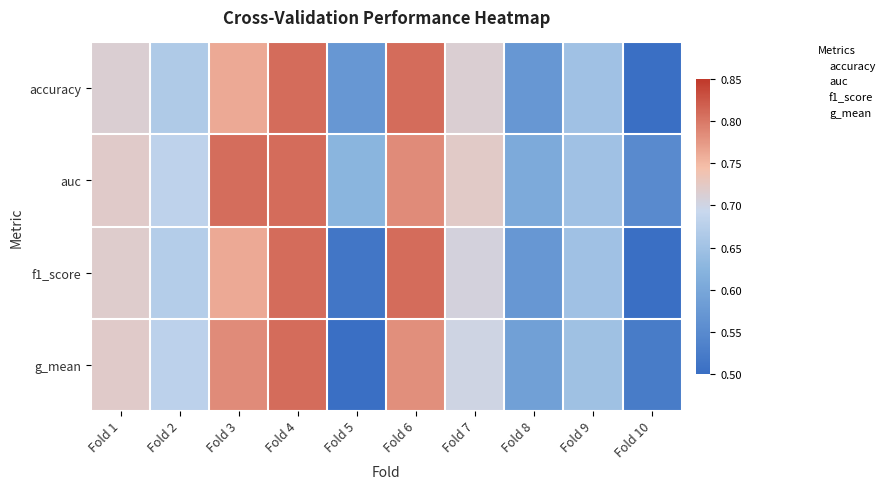

Which category has the highest value across all series?

Fold 4